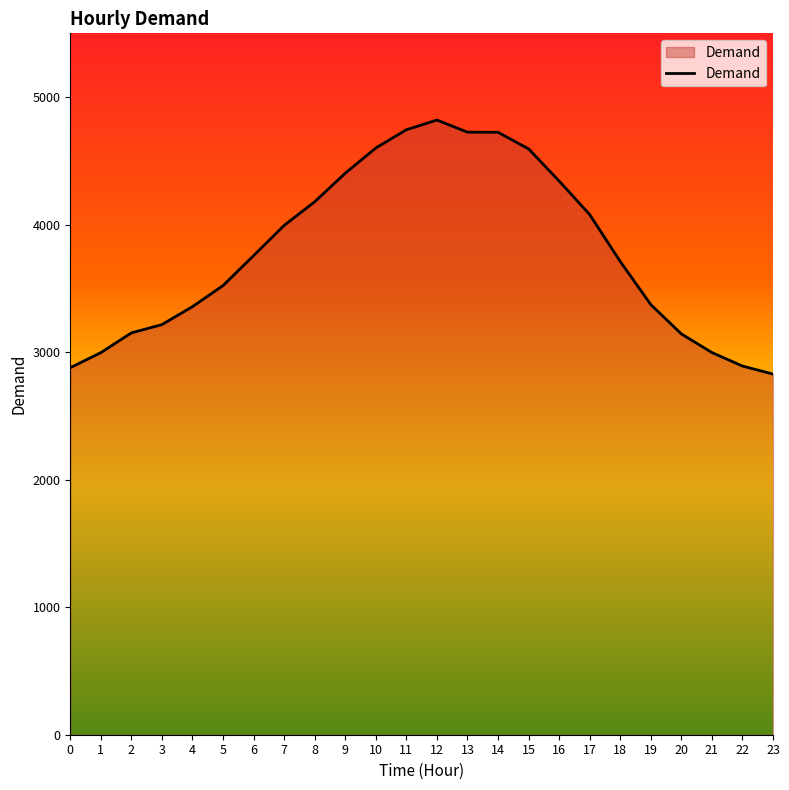

What is the sum of the values at 0 and 10?

7479